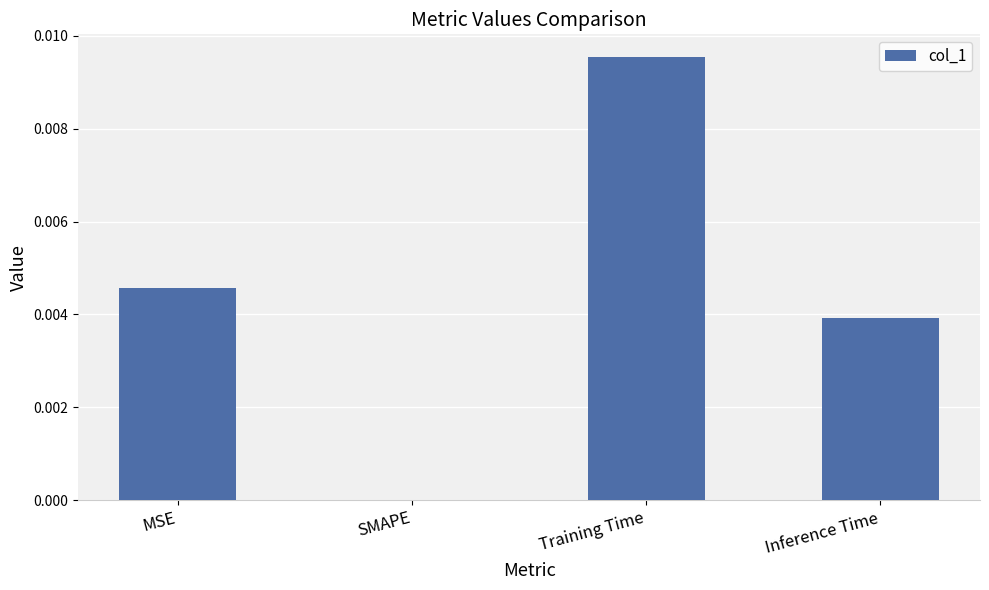

Count the values in the range 0 to 1.

4